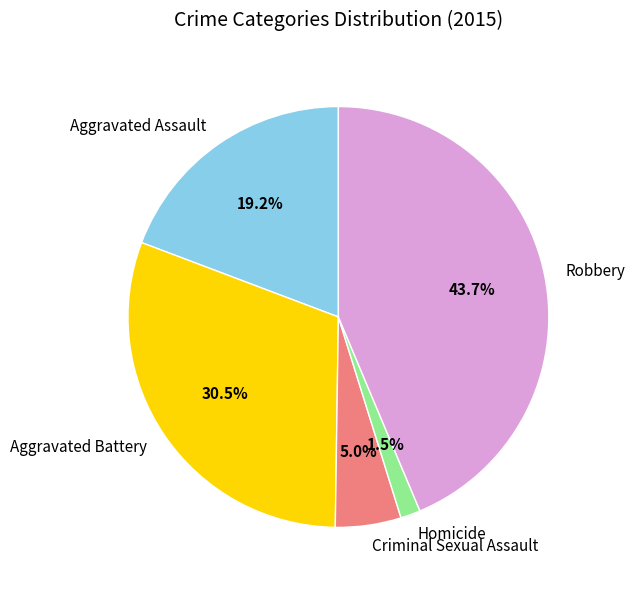

Rank the categories by value from highest to lowest.

Robbery, Aggravated Battery, Aggravated Assault, Criminal Sexual Assault, Homicide